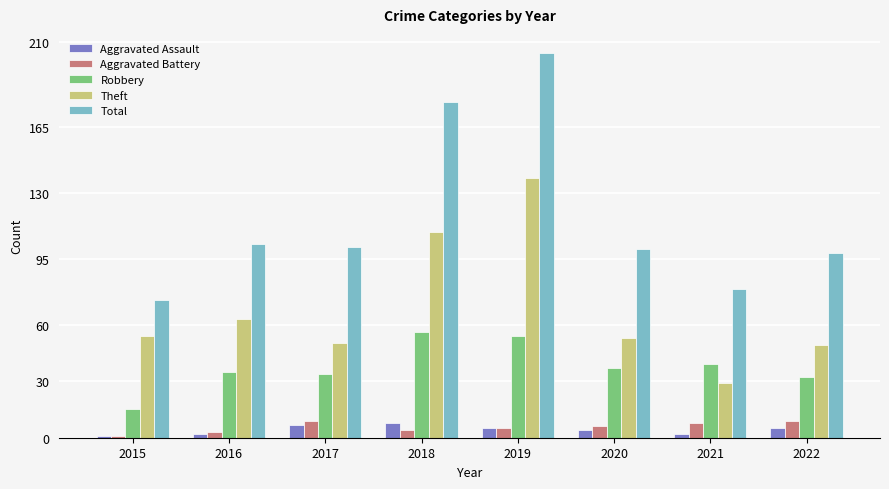

What are all the series names shown in the legend?

Aggravated Assault, Aggravated Battery, Robbery, Theft, Total